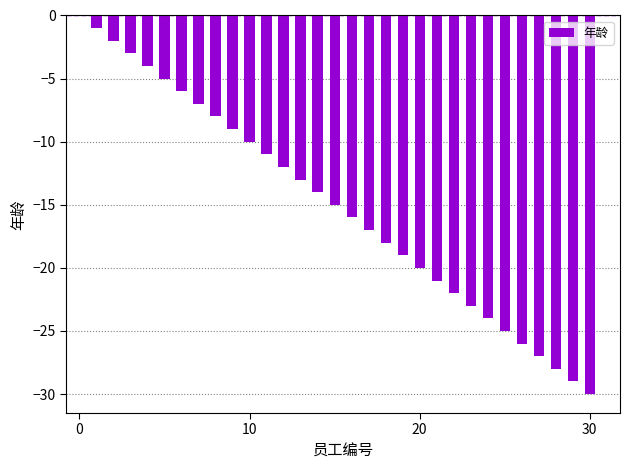

What is the difference between the maximum and minimum values?

29